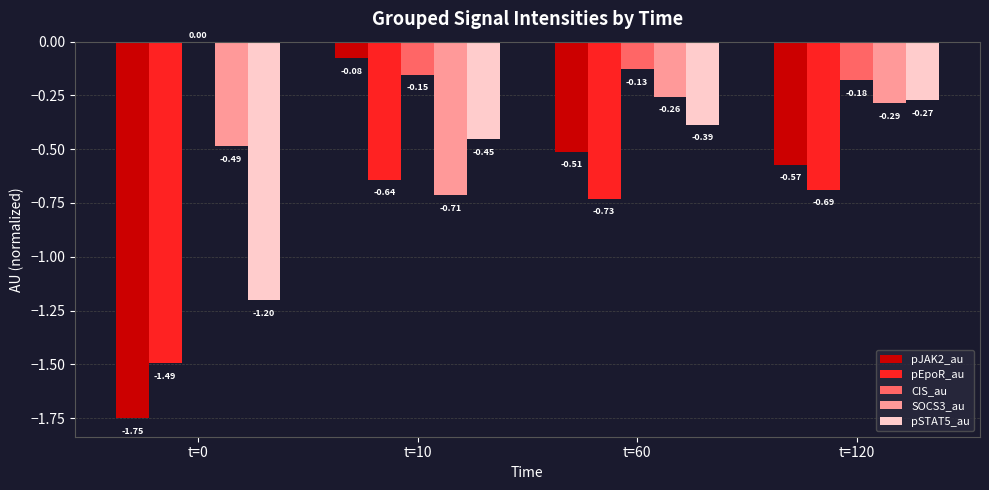

Which category has the highest value across all series?

t=0